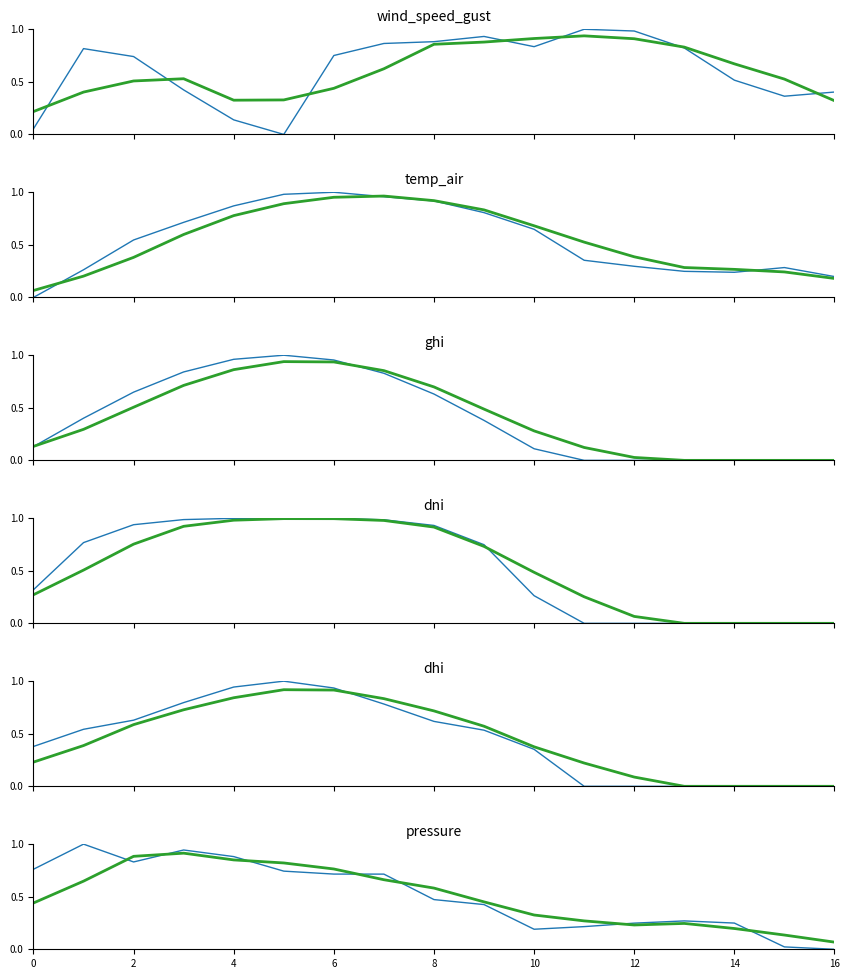

What is the sum of the dhi values at 2021-10-03 20:00 and 2021-10-03 13:00?

1.0